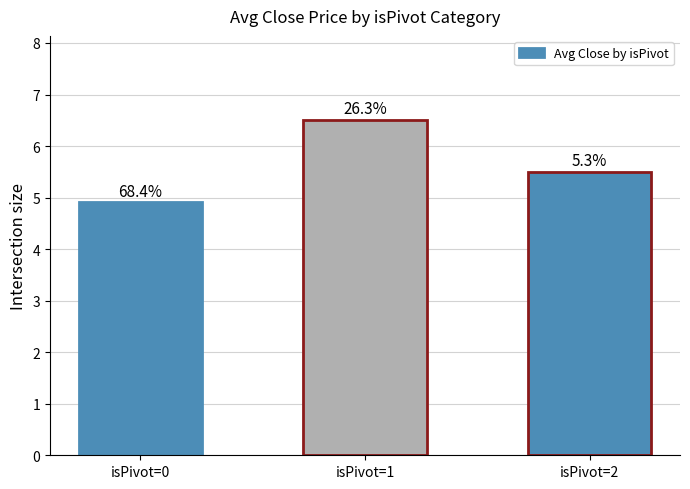

Which has a higher value, isPivot=2 or isPivot=0?

isPivot=2